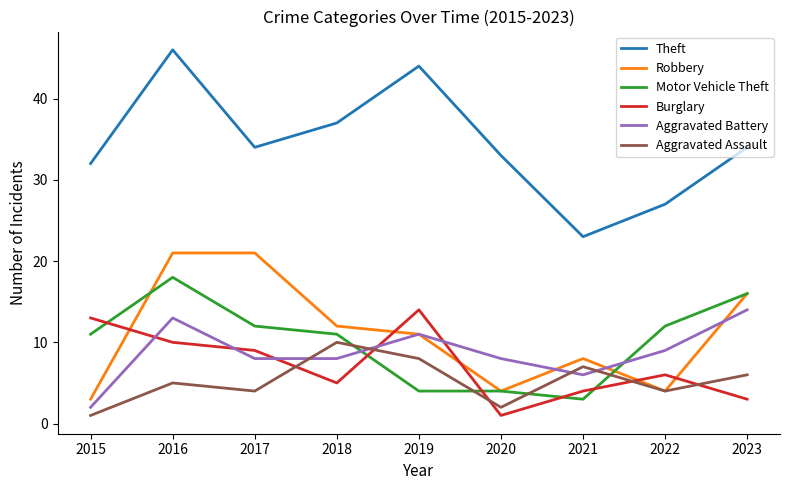

What are all the series names shown in the legend?

Theft, Robbery, Motor Vehicle Theft, Burglary, Aggravated Battery, Aggravated Assault